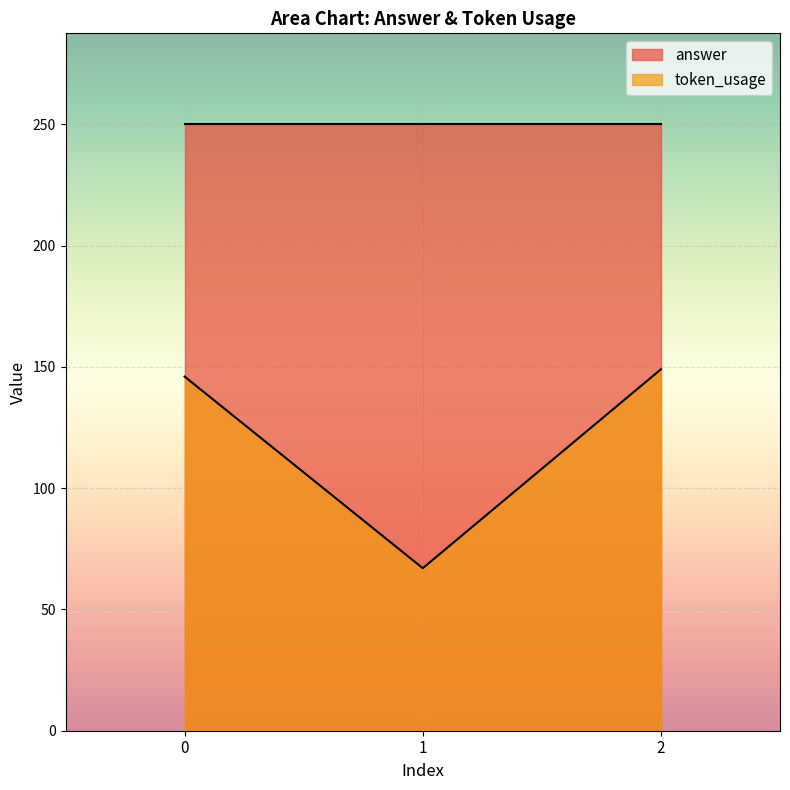

The value at 0 is 206. True or false?

False